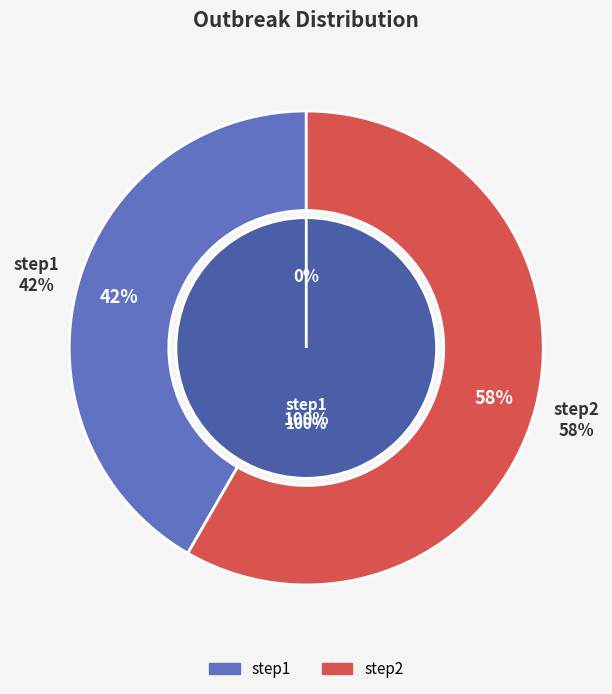

Rank the categories by value from lowest to highest.

step1, step2